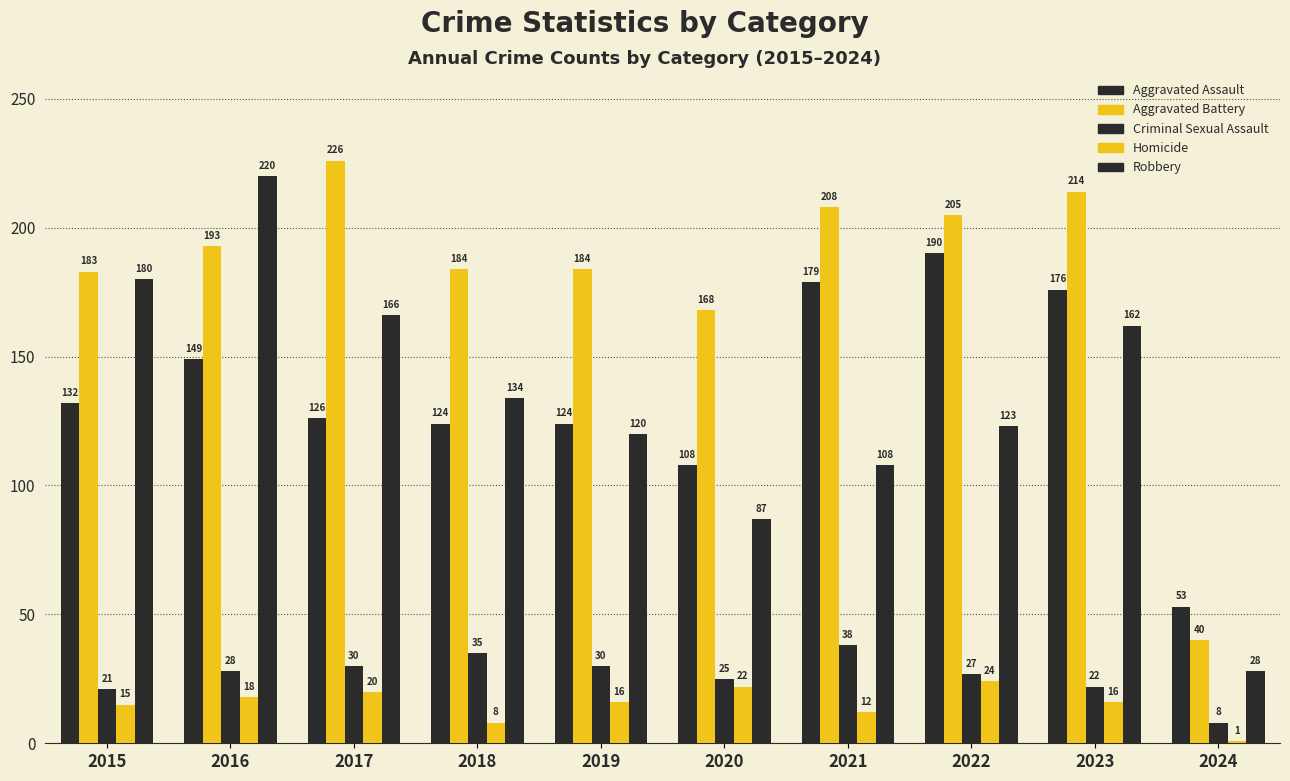

Count the number of categories in the chart.

10